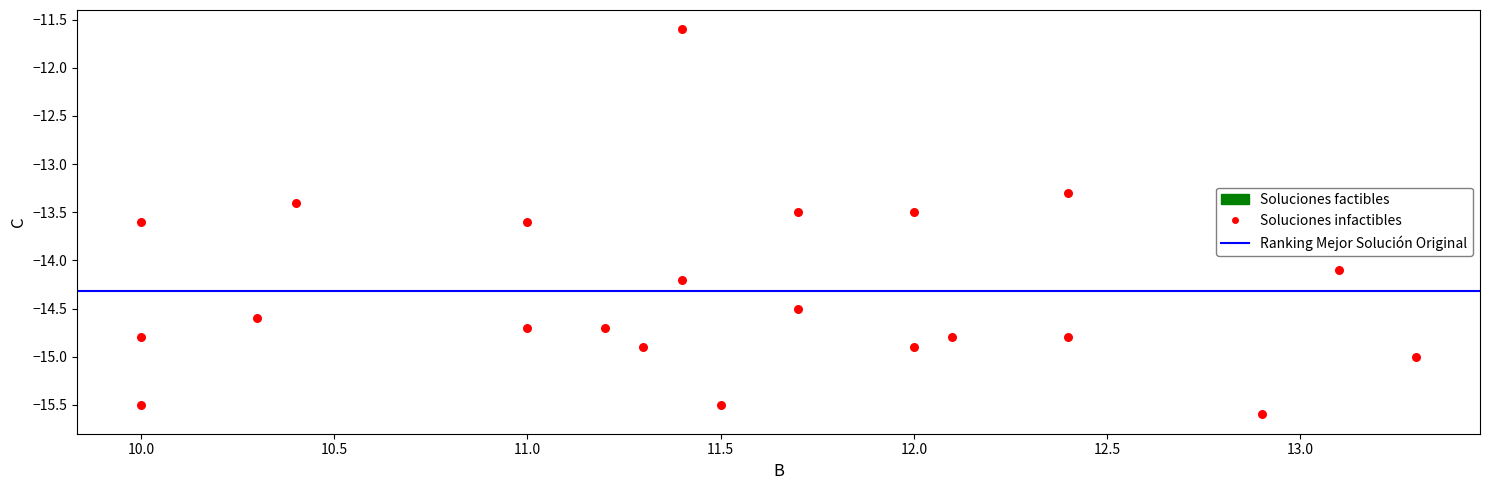

What Y value in the scatter plot is closest to -13?

-13.3